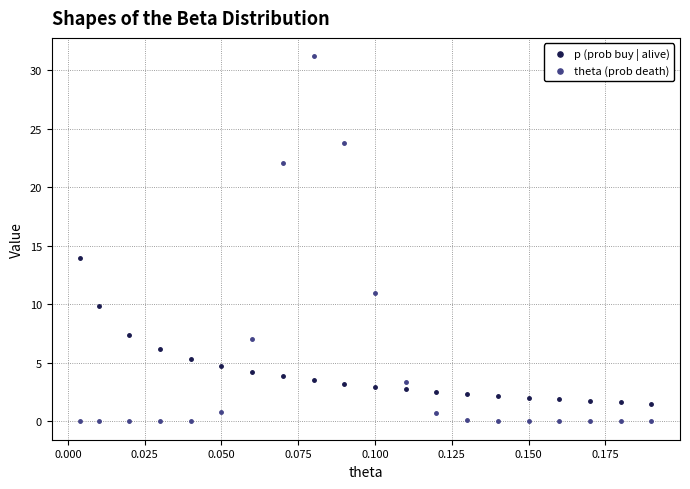

Which series has the widest spread of Y values?

theta (prob death)